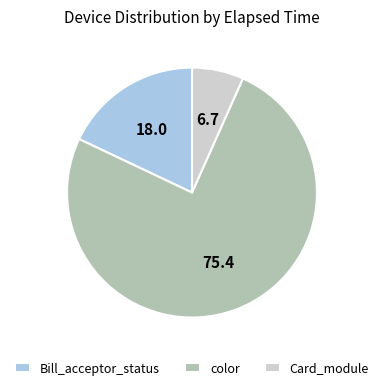

Approximately how many times larger is the value at color compared to Card_module?

11.3